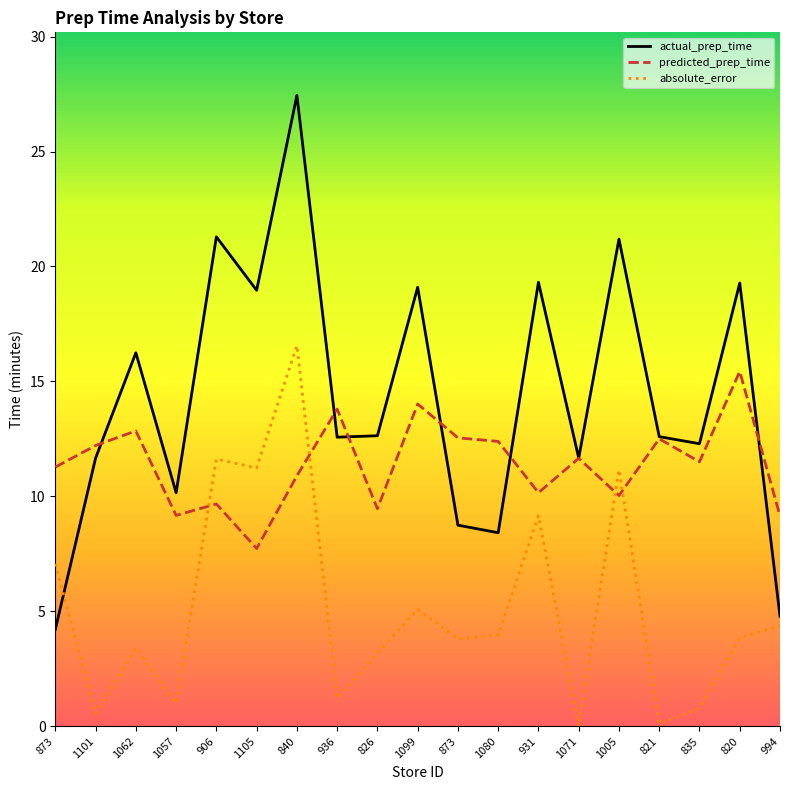

Count the number of data series in this chart.

3